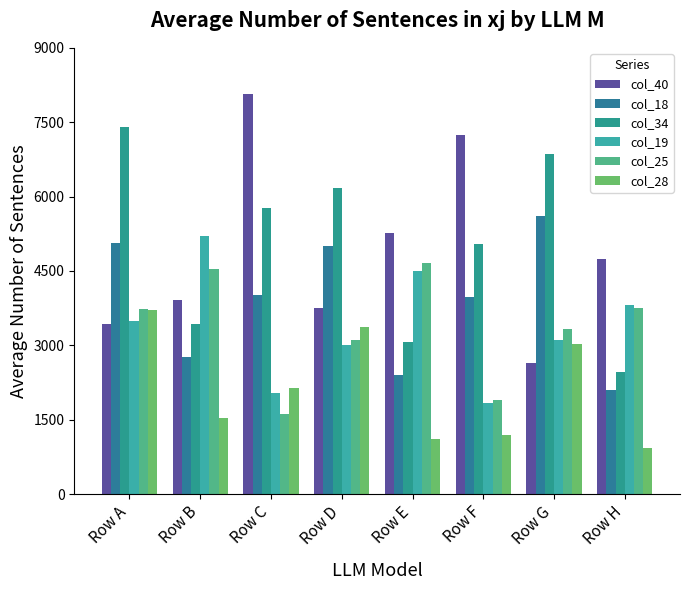

Is it true that col_40 equals 1814 at Row G?

False